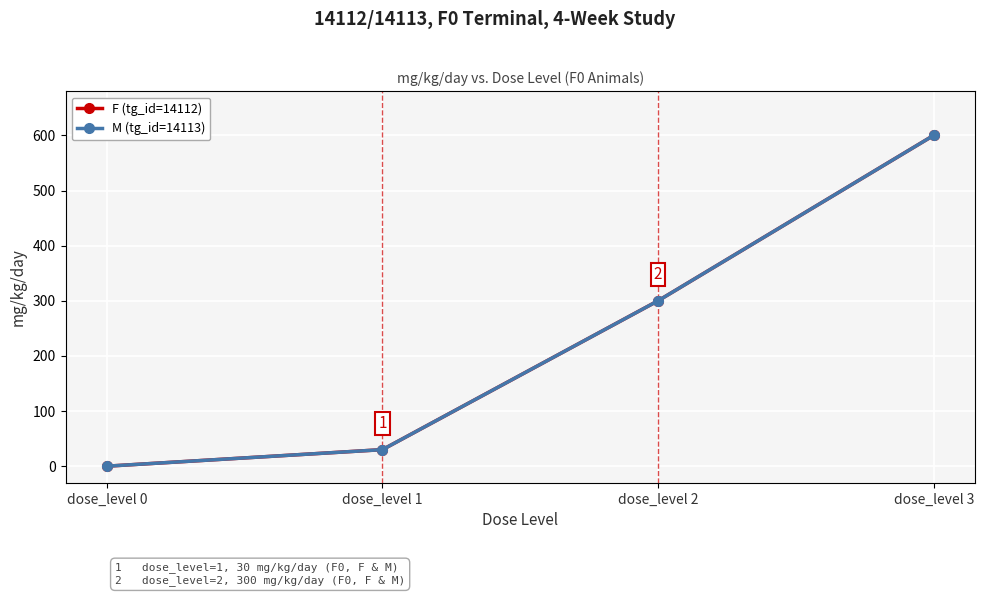

What is the total value across all series at dose_level 2?

600